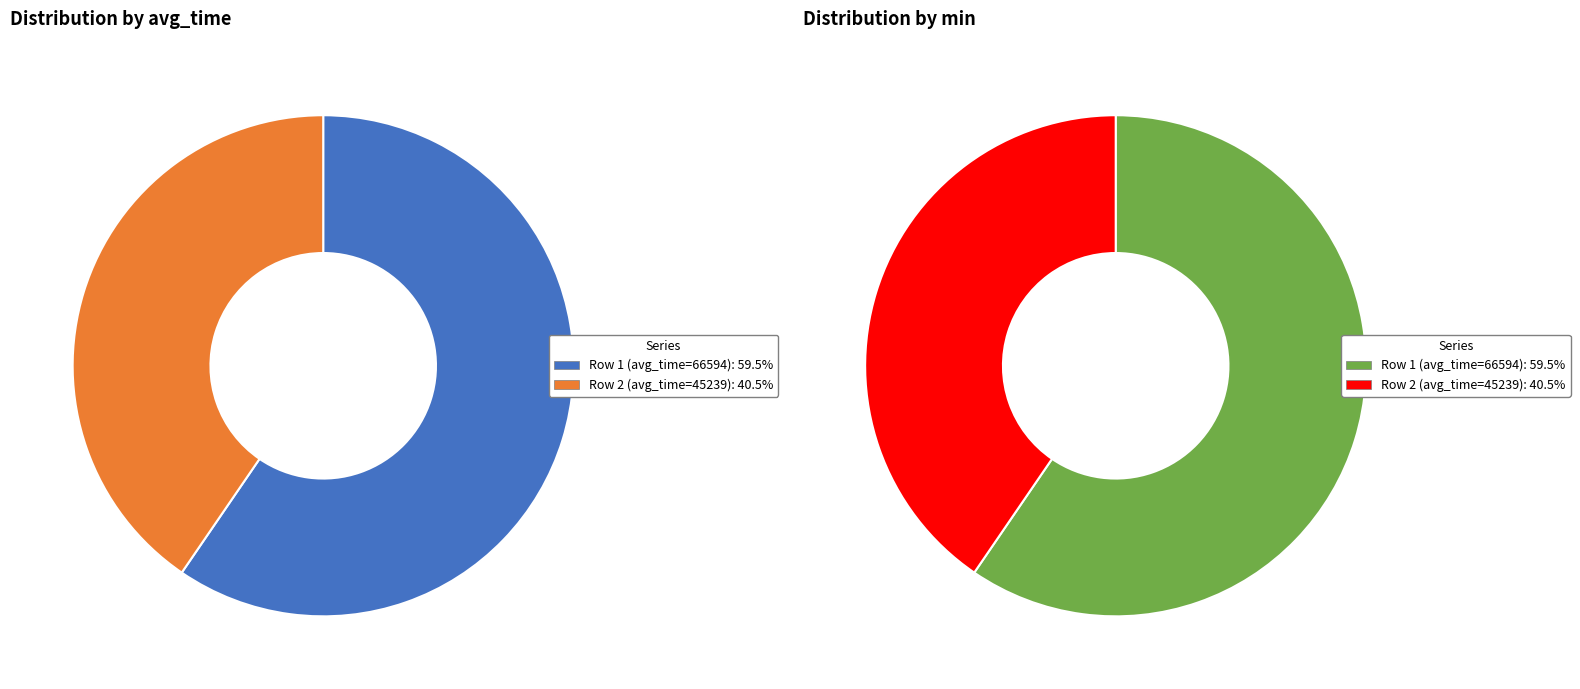

Count the number of slices in the pie.

2